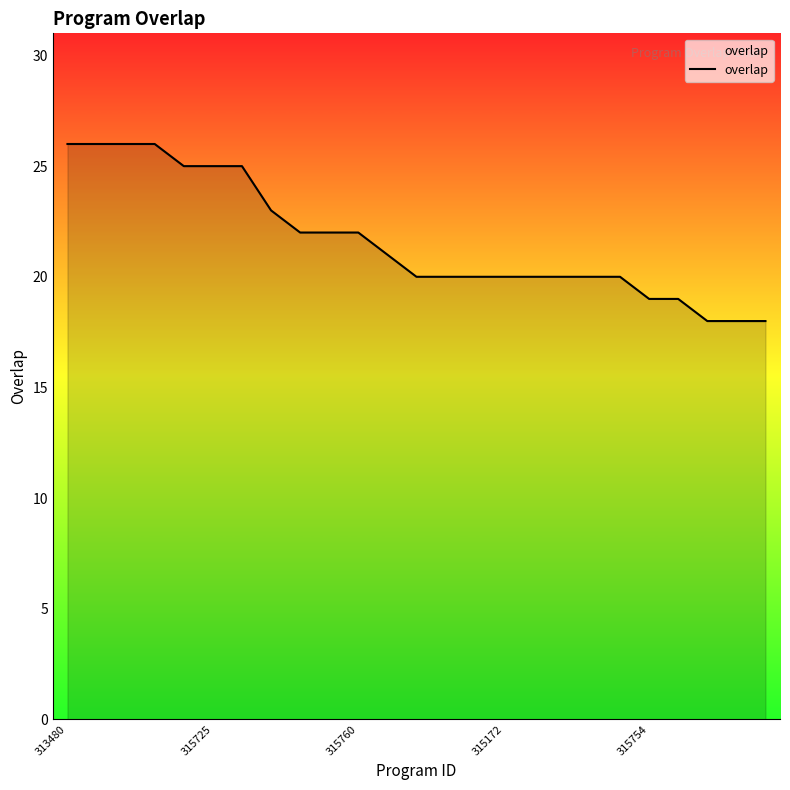

What is the maximum value shown in the chart?

26